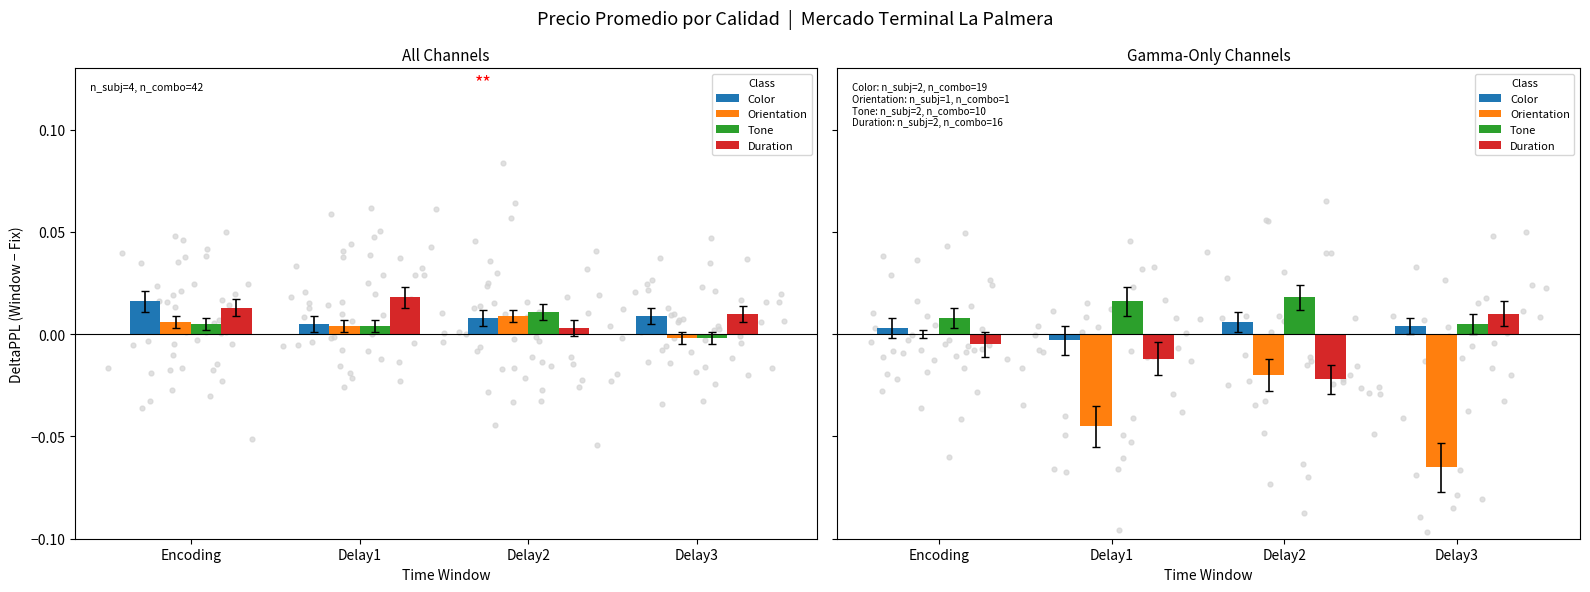

Which series has the widest spread of Y values?

Orientation